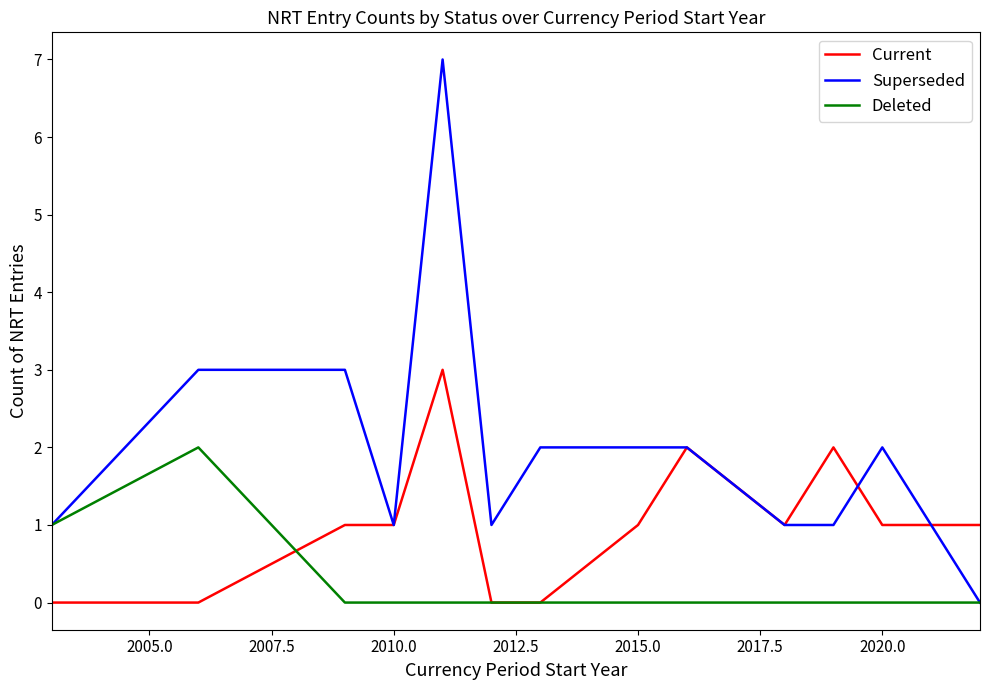

Which series has the widest spread of values?

Superseded